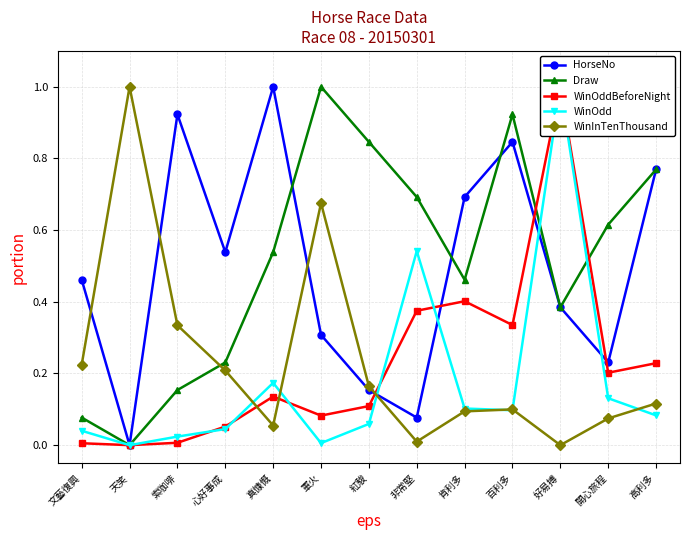

What position from the right is 高利多?

1